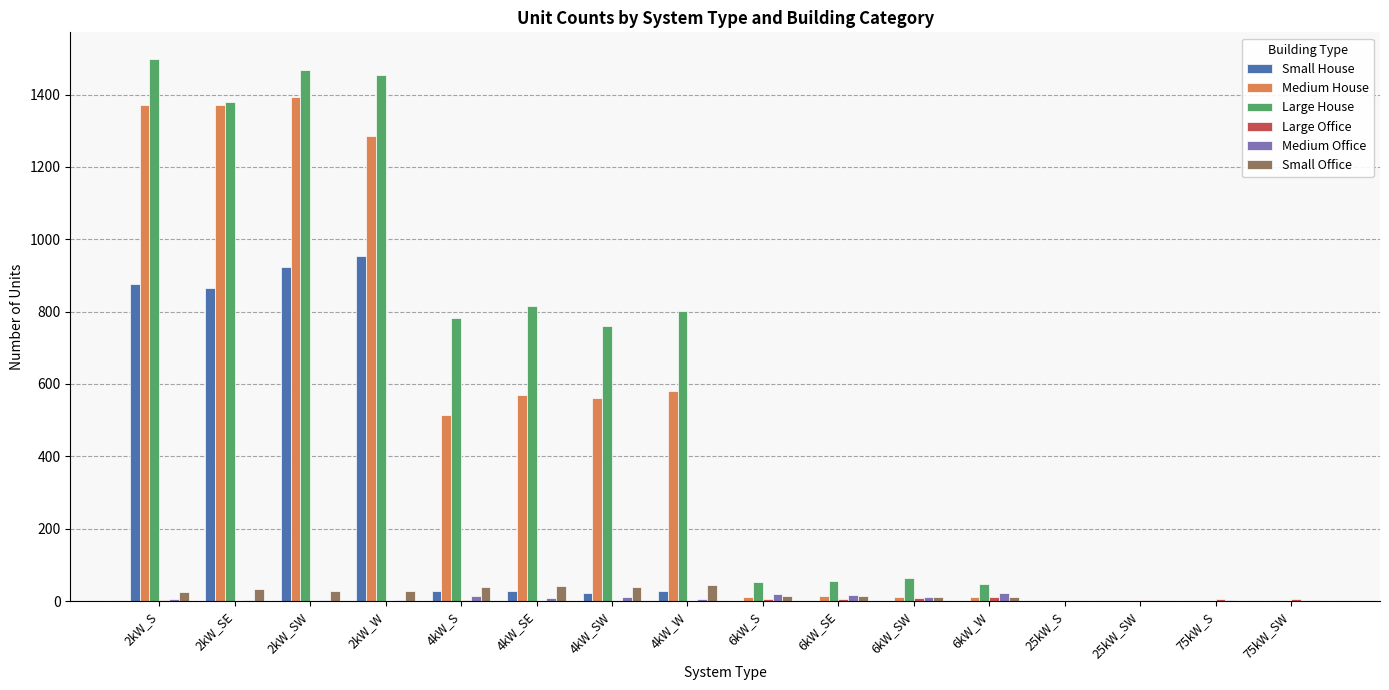

The value of Large House at 6kW_S is 53. True or false?

True